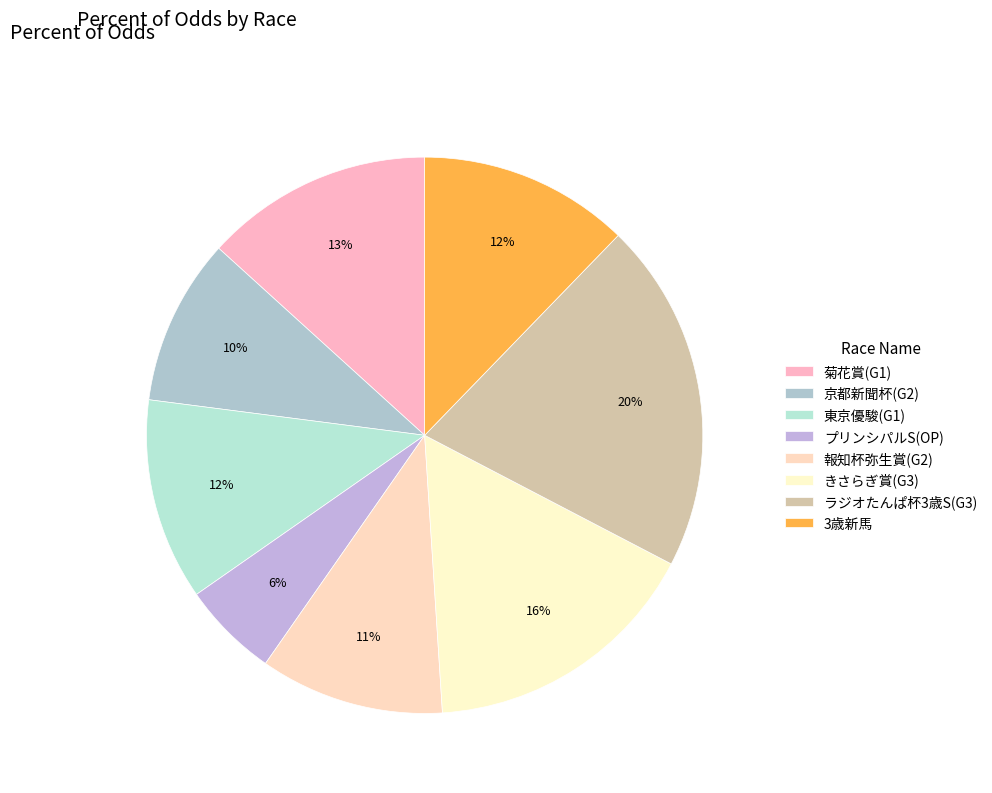

Is there any slice that represents more than half of the pie?

No